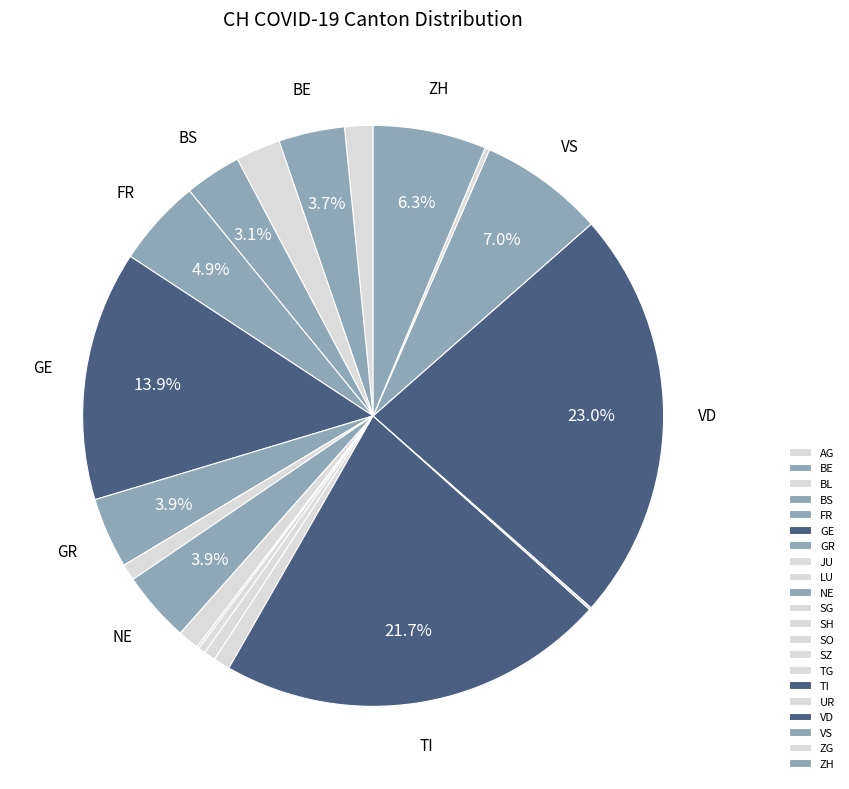

Is GE the majority of the pie?

No